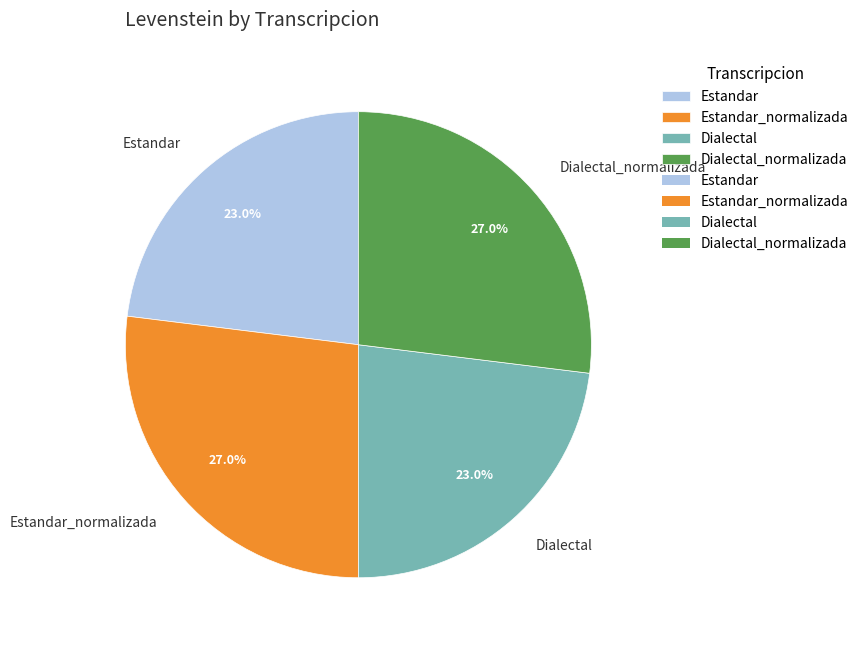

How much of the chart is everything except Dialectal?

77.0%